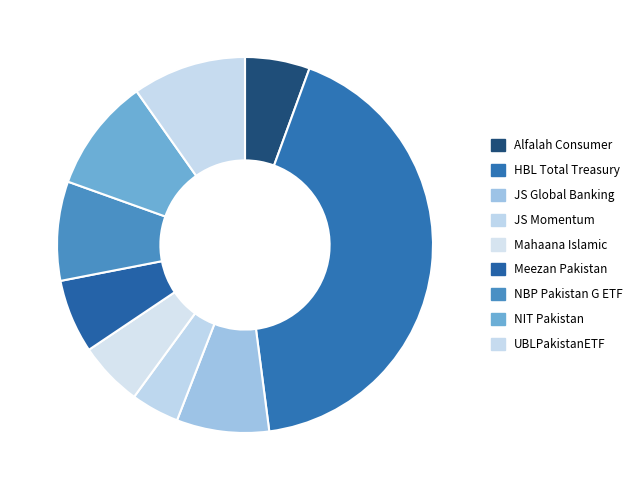

What is the total percentage of JS Global Banking and NIT Pakistan?

17.7%